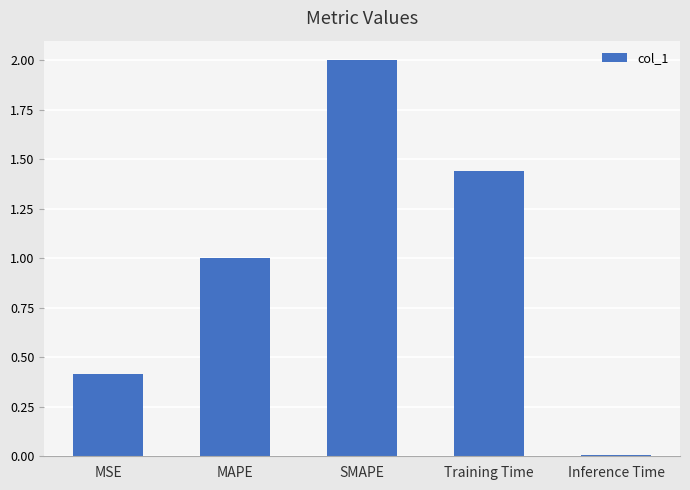

What is the value of the 1st bar from the left?

0.4